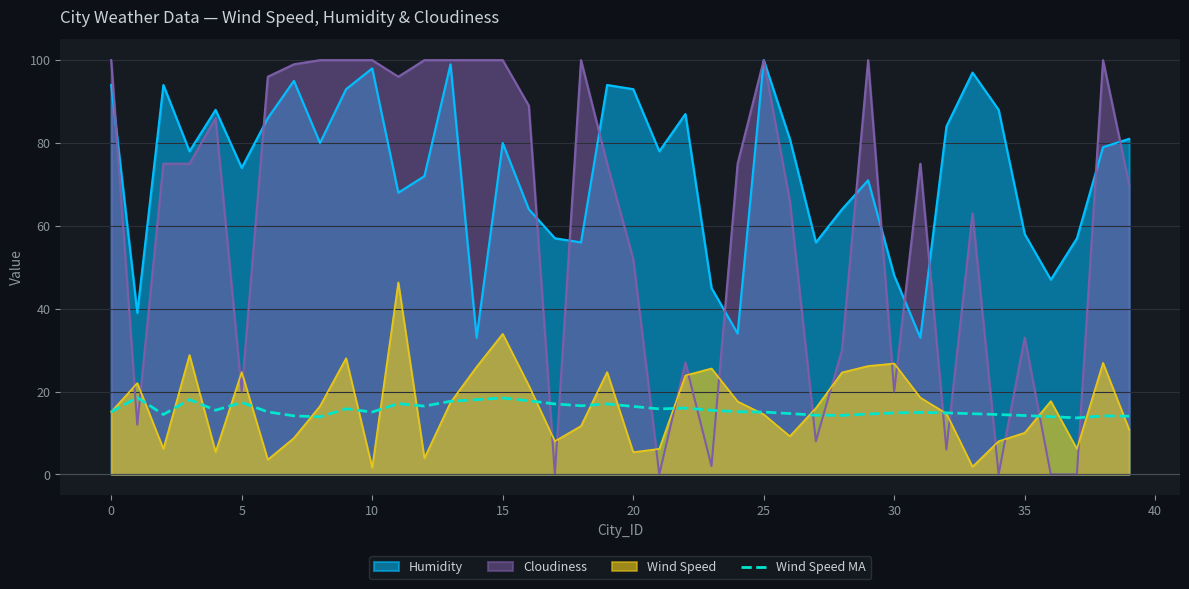

The Wind Speed series shows 8.9 at 25. True or false?

False